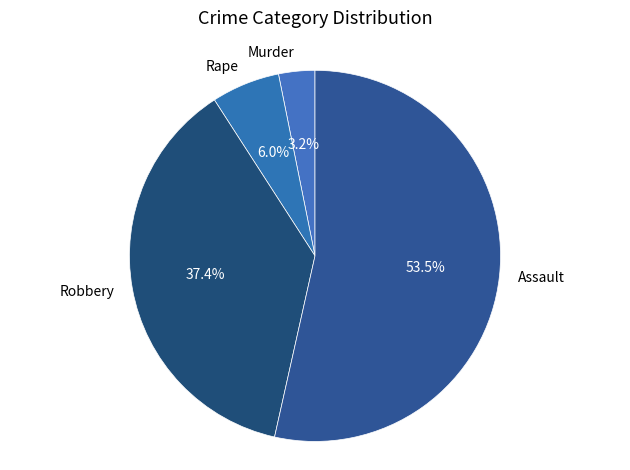

Which has a higher value, Rape or Murder?

Rape